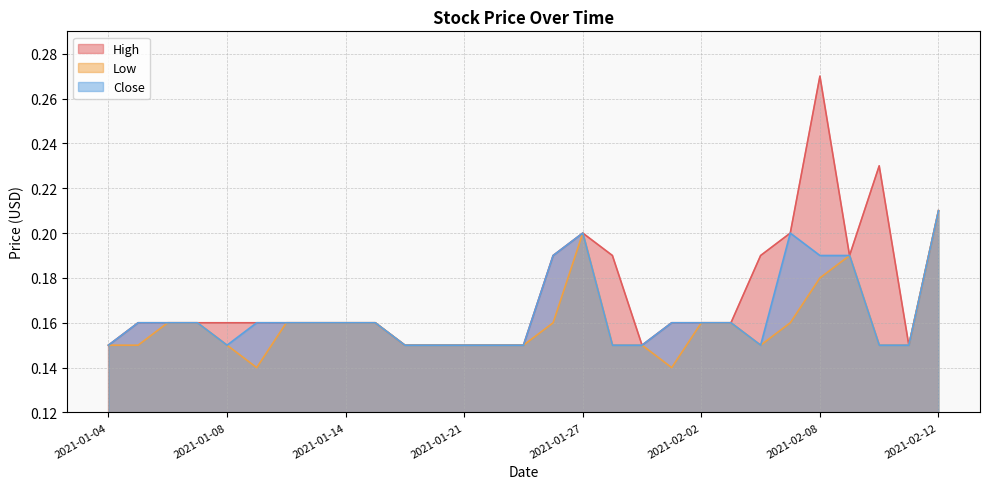

At which category does High reach its first local valley?

2021-01-29